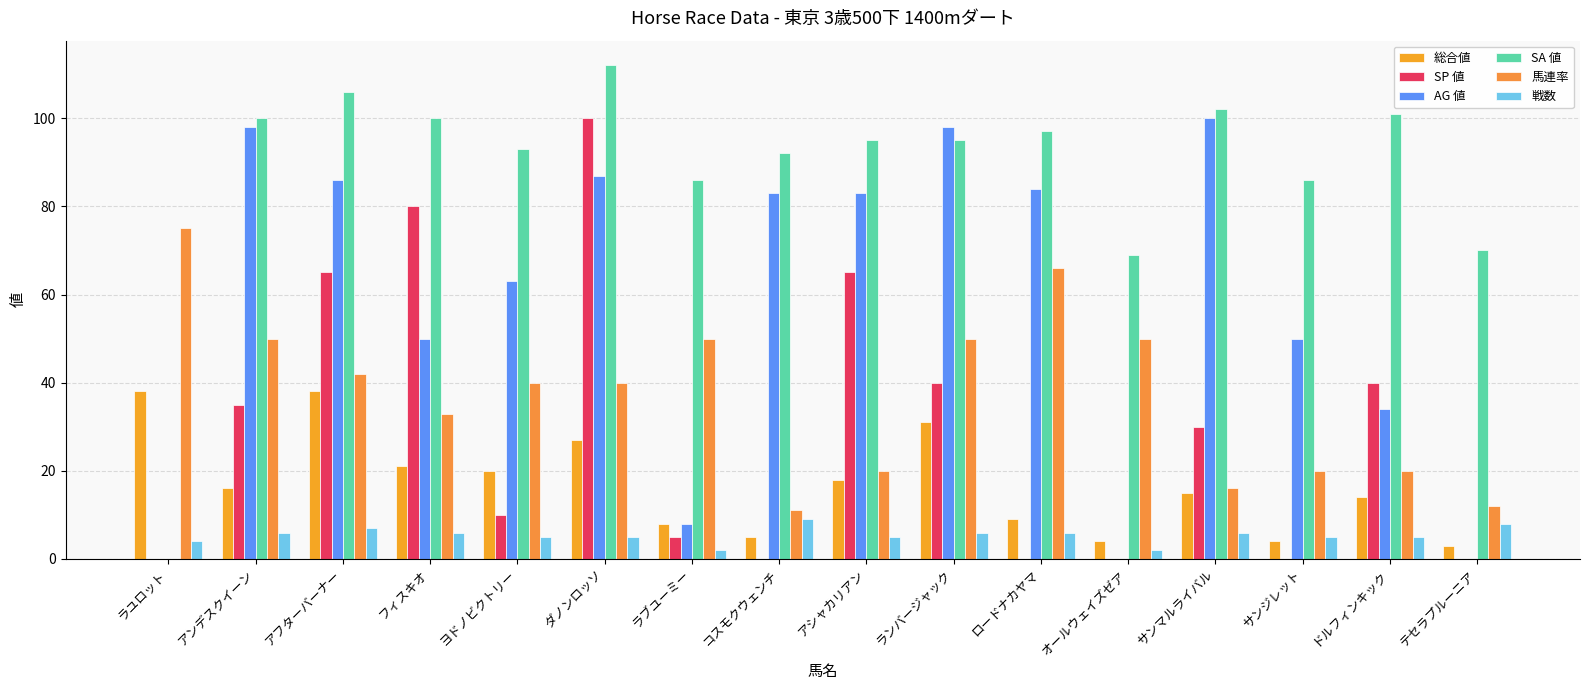

What is the approximate value of SP 値 at アシャカリアン, to the nearest 5?

65